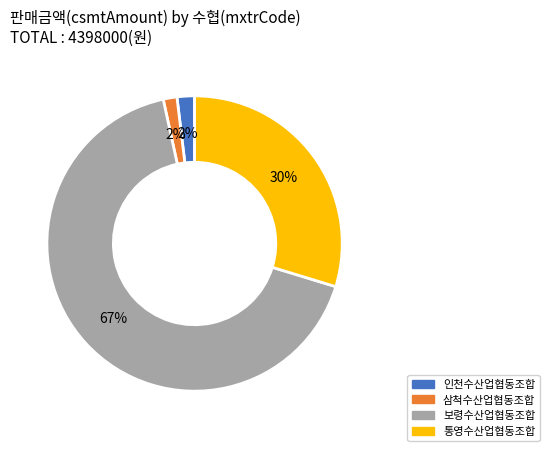

Is there a majority slice in this chart?

Yes